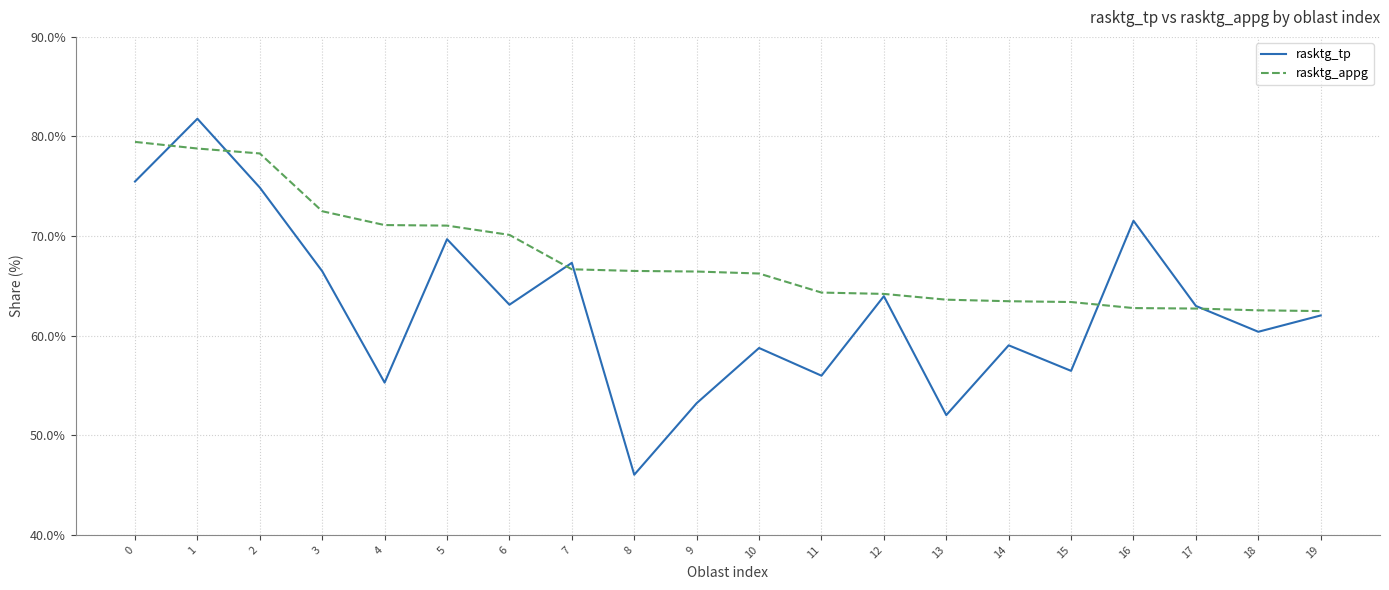

What is the sum of all rasktg_appg values?

1356.7